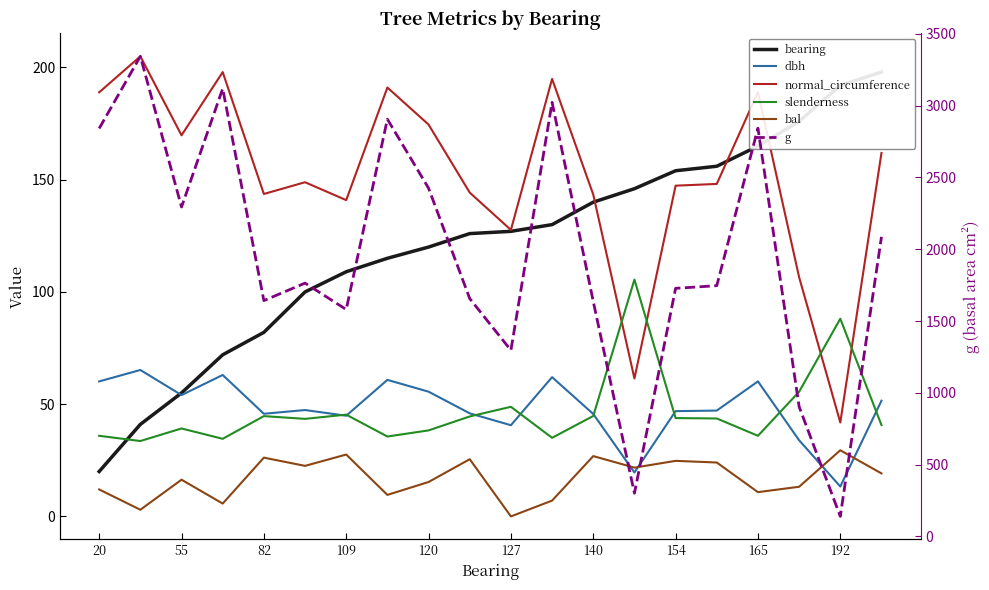

Rank the series at 55 from highest to lowest value.

g, normal_circumference, bearing, dbh, slenderness, bal